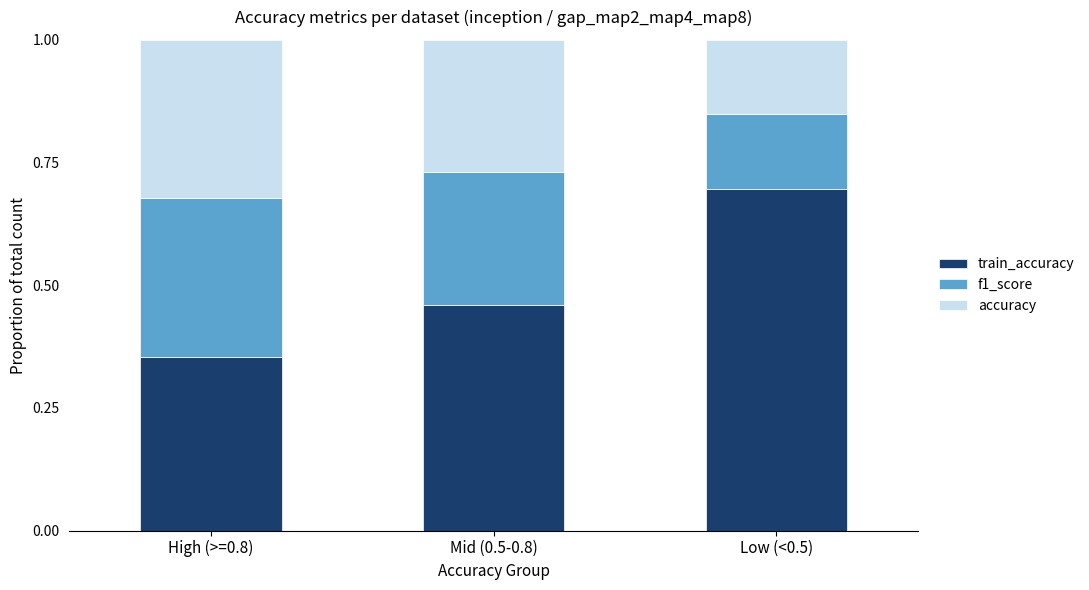

What is the total value across all series at Low (<0.5)?

1.0